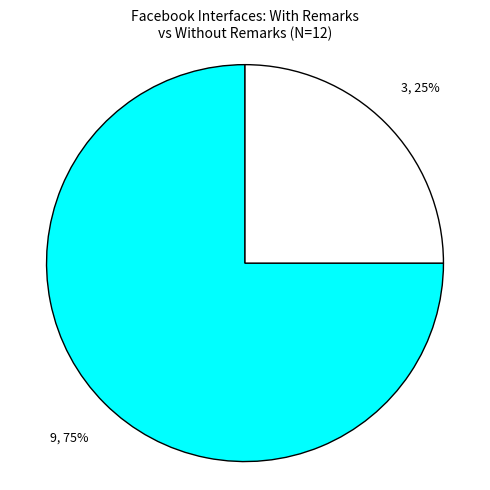

Does any single category account for the majority?

Yes